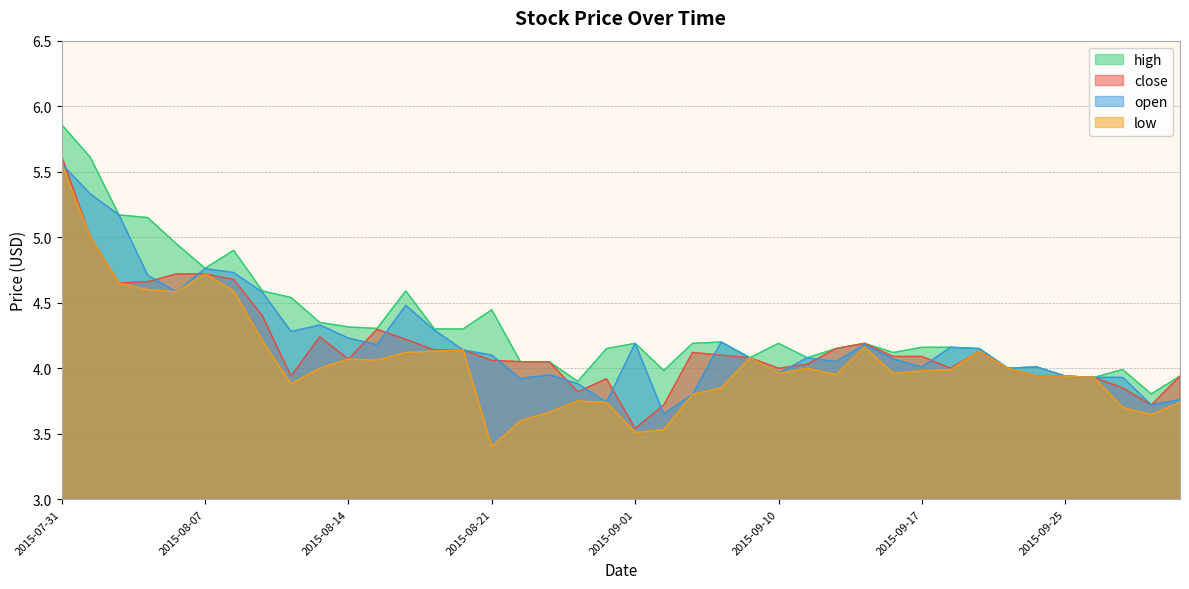

How many series are shown in this chart?

4